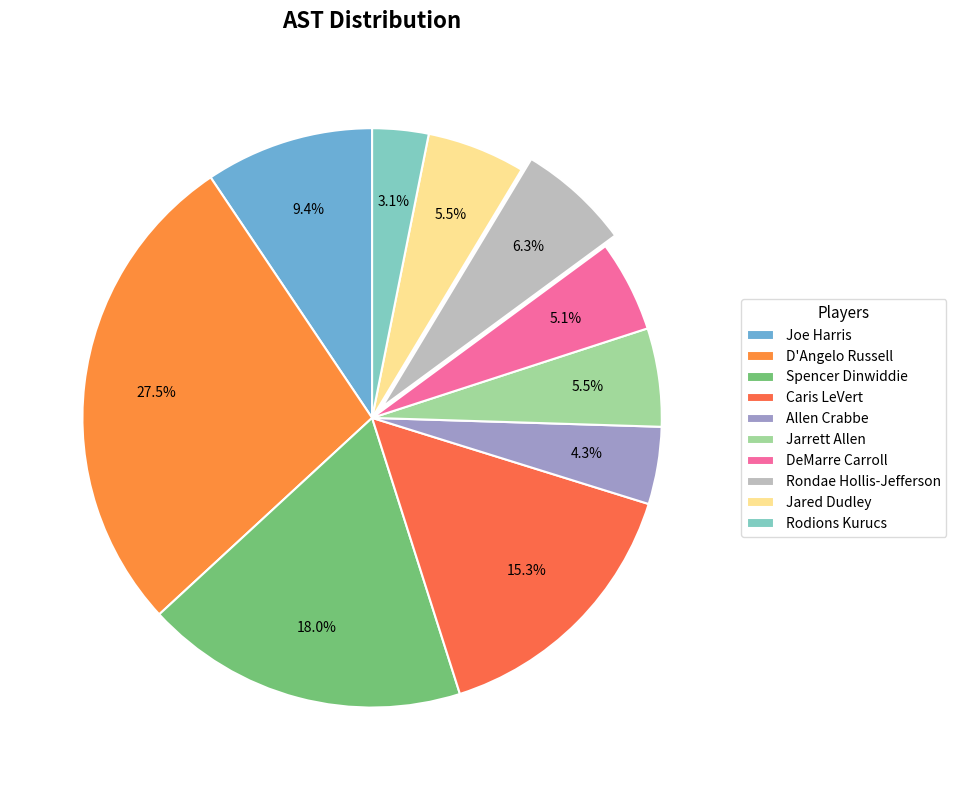

Combined, what portion of the pie is Joe Harris and Rondae Hollis-Jefferson?

15.7%